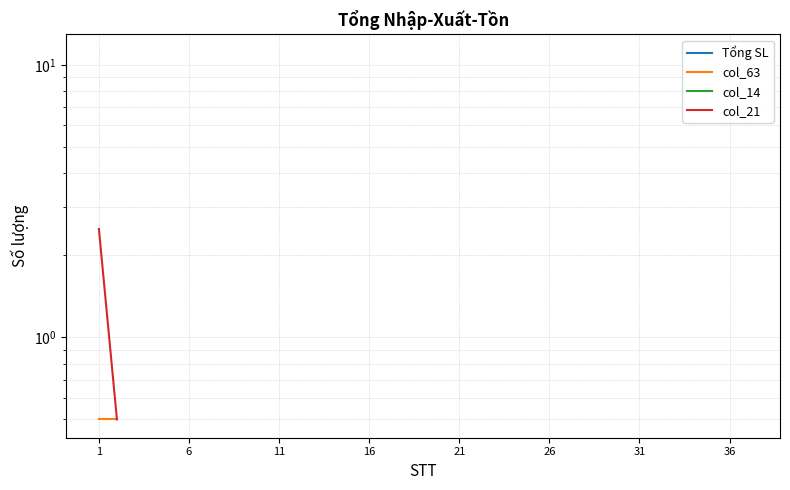

Is the value of col_63 at 30 greater than the value of col_14 at 21?

No